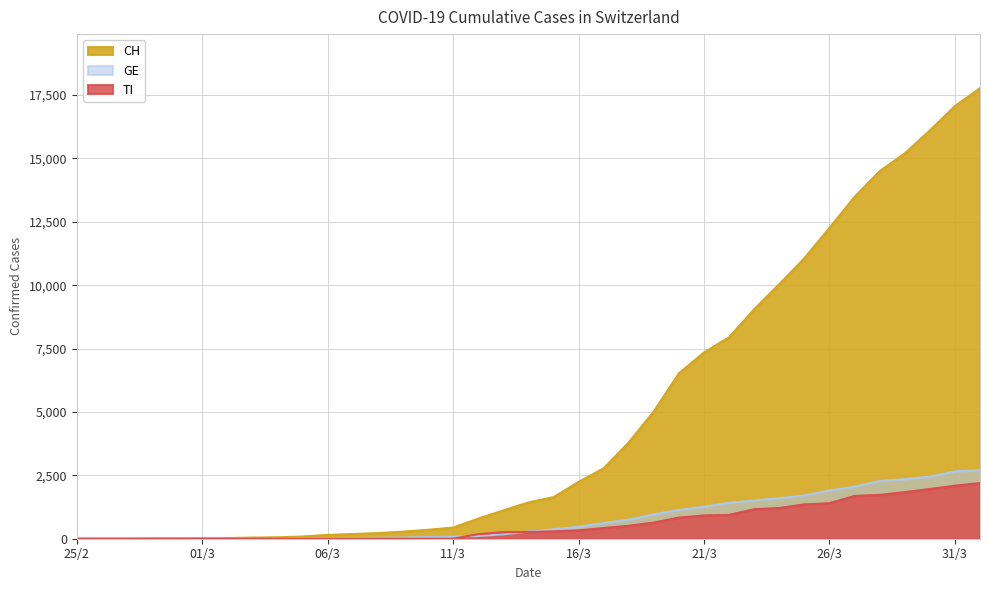

Reading left to right, list all the values displayed in this chart.

CH: 25/2=1	26/2=2	27/2=3	28/2=10	29/2=13	01/3=19	02/3=27	03/3=45	04/3=55	05/3=87	06/3=149	07/3=185	08/3=221	09/3=278	10/3=353	11/3=440	12/3=793	13/3=1117	14/3=1432	15/3=1639	16/3=2239	17/3=2778	18/3=3801	19/3=5024	20/3=6526	21/3=7345	22/3=7947	23/3=9051	24/3=10040	25/3=11063	26/3=12257	27/3=13483	28/3=14495	29/3=15195	30/3=16101	31/3=17062	01/4=17768
GE: 25/2=0	26/2=1	27/2=1	28/2=3	29/2=5	01/3=7	02/3=7	03/3=9	04/3=9	05/3=13	06/3=17	07/3=26	08/3=35	09/3=44	10/3=68	11/3=79	12/3=108	13/3=173	14/3=282	15/3=372	16/3=472	17/3=619	18/3=751	19/3=961	20/3=1136	21/3=1262	22/3=1417	23/3=1509	24/3=1598	25/3=1708	26/3=1902	27/3=2051	28/3=2277	29/3=2349	30/3=2450	31/3=2657	01/4=2702
TI: 25/2=1	26/2=0	27/2=0	28/2=0	29/2=0	01/3=0	02/3=2	03/3=4	04/3=5	05/3=0	06/3=0	07/3=0	08/3=0	09/3=0	10/3=0	11/3=0	12/3=180	13/3=258	14/3=265	15/3=291	16/3=330	17/3=422	18/3=511	19/3=638	20/3=834	21/3=918	22/3=939	23/3=1165	24/3=1211	25/3=1354	26/3=1401	27/3=1688	28/3=1727	29/3=1837	30/3=1962	31/3=2091	01/4=2195